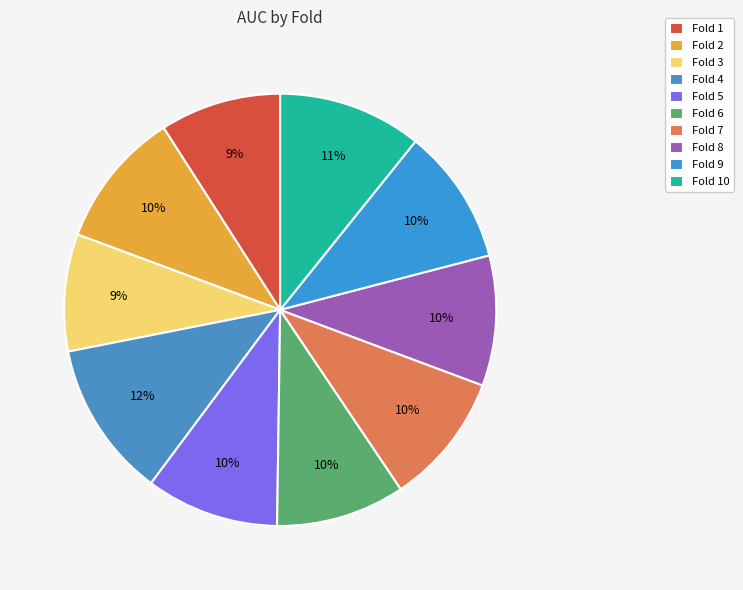

Which category has the biggest portion of the pie?

Fold 4